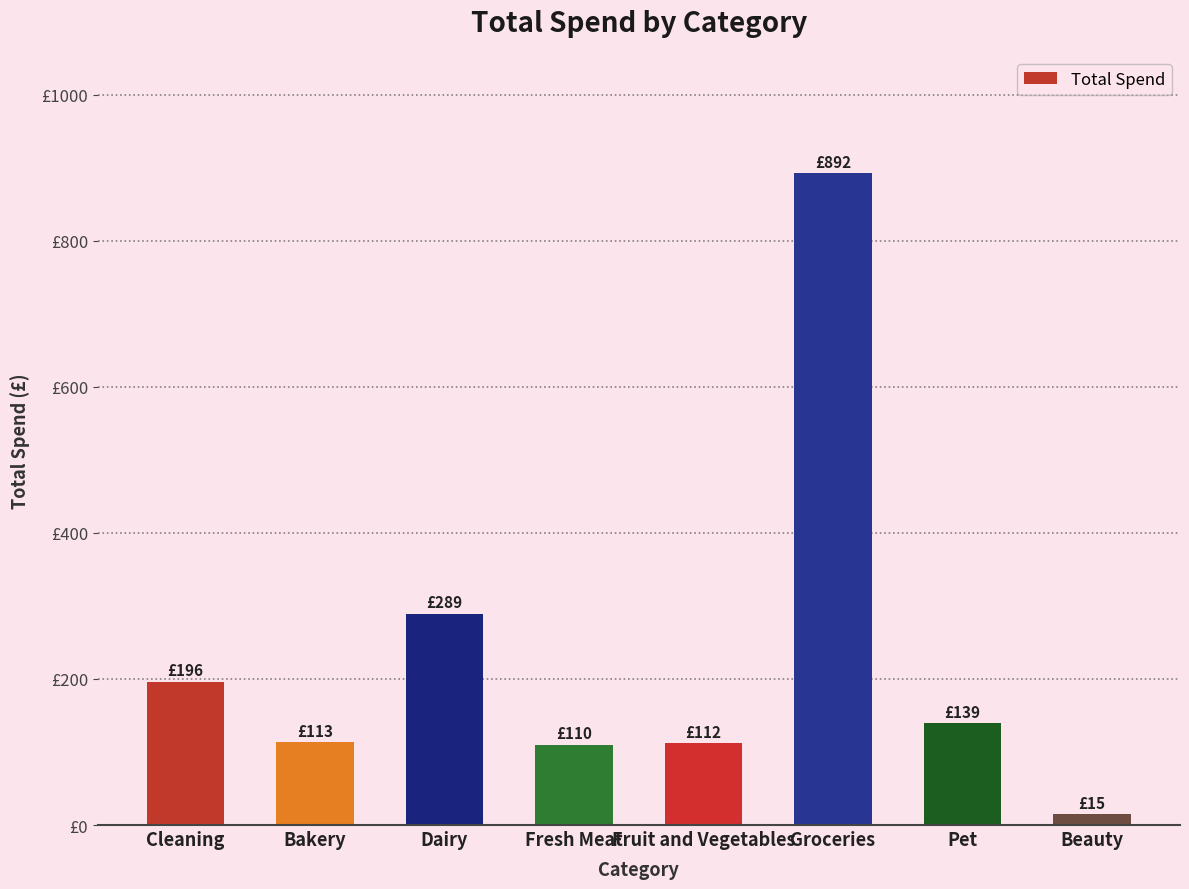

What is the difference between the values at Cleaning and Bakery?

83.0